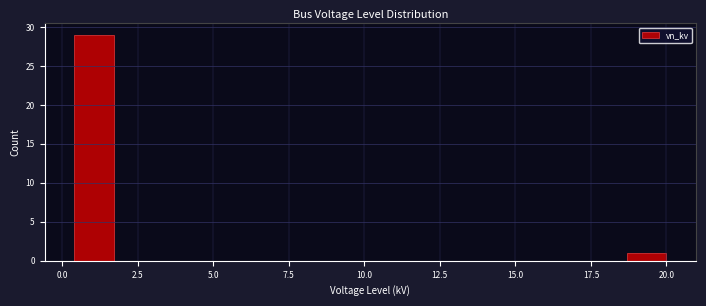

Read against the x-axis, roughly where is the centre of the tallest bar?

1.0